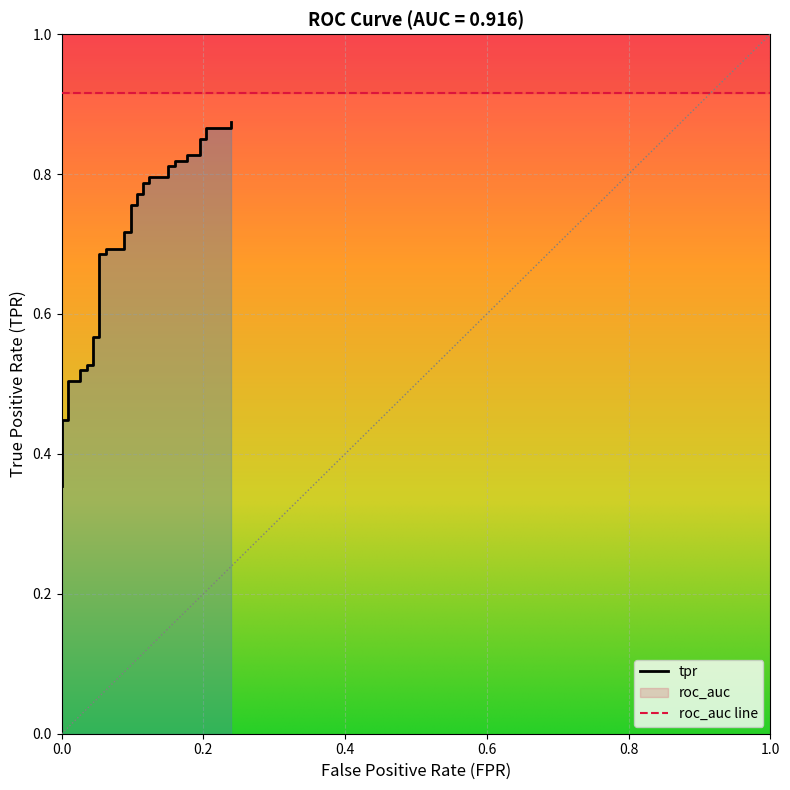

True or false: there are more than 2 points higher than both neighbors.

False